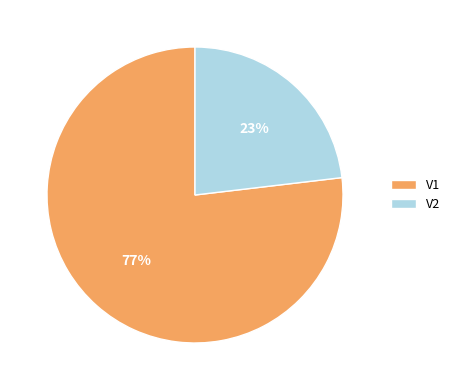

Does V1 account for over 50% of the chart?

Yes